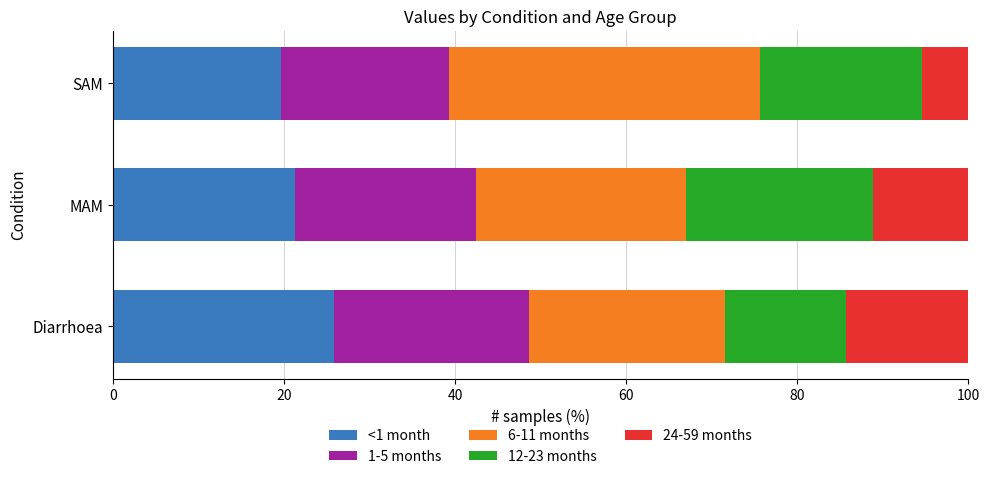

What is the minimum value for <1 month?

19.6